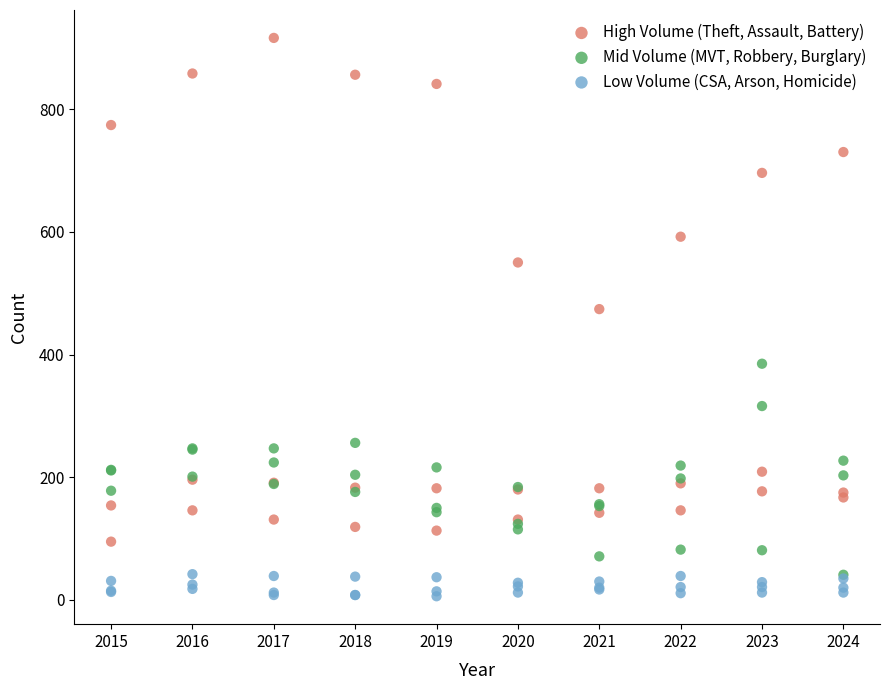

What are all the series names shown in the legend?

High Volume (Theft, Assault, Battery), Mid Volume (MVT, Robbery, Burglary), Low Volume (CSA, Arson, Homicide)